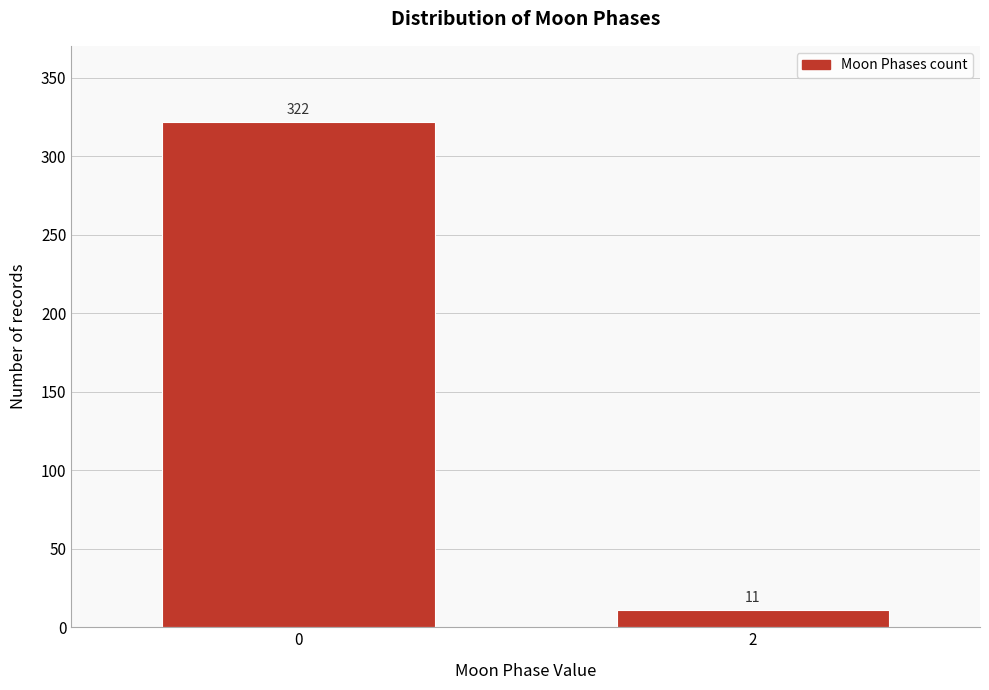

Reading left to right, extract all data points from this chart.

0=322	2=11